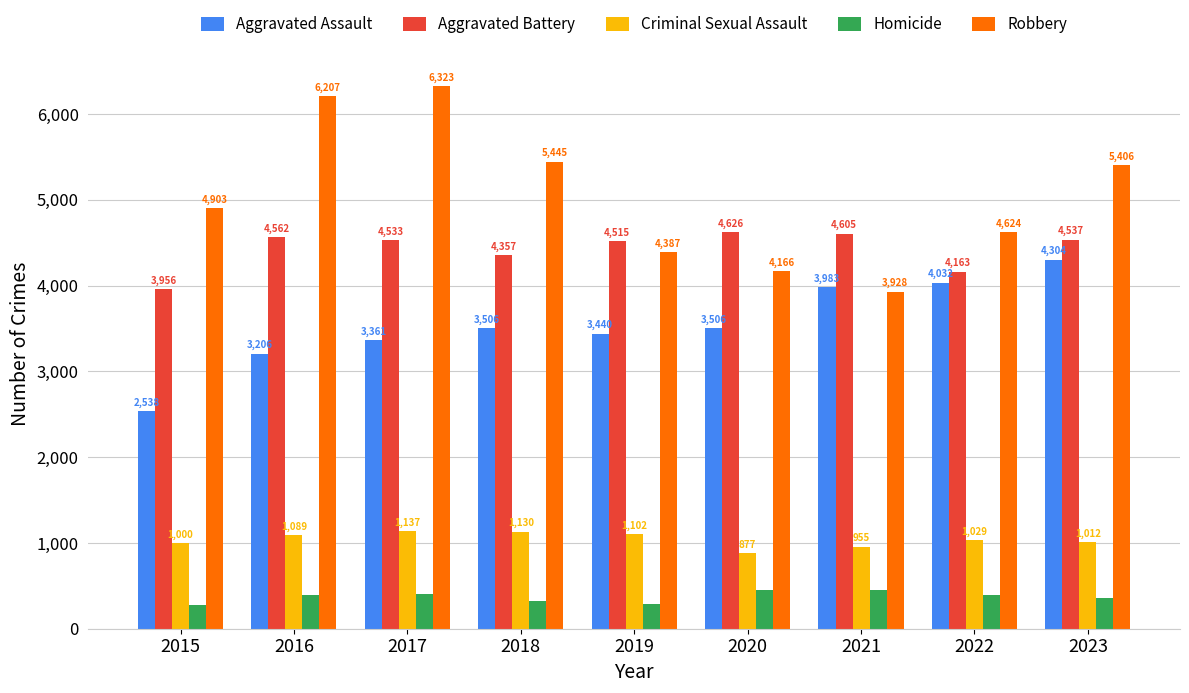

How many bars are there in each group?

5